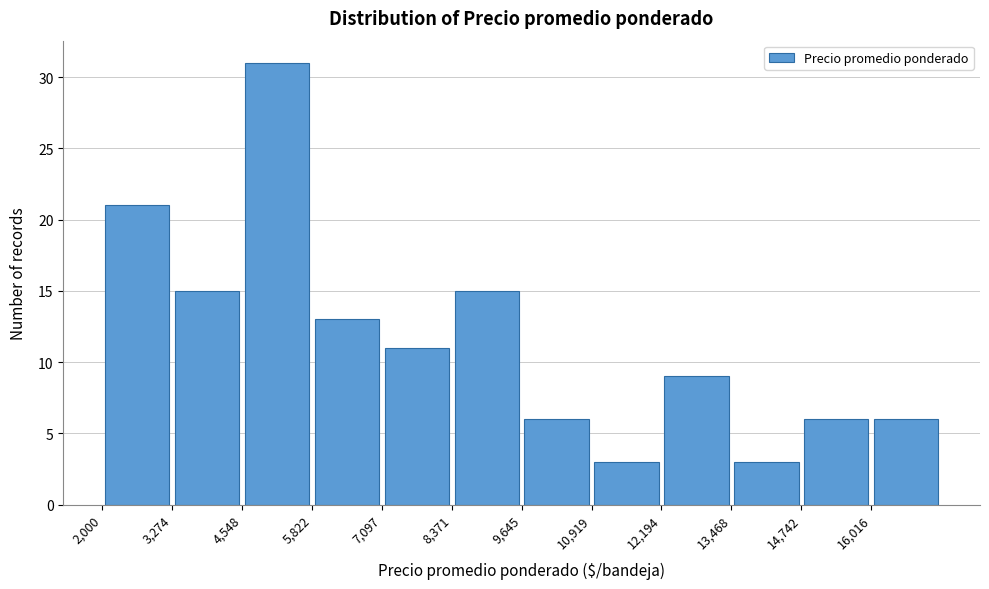

Reading left to right, transcribe this chart: for each bar, give the range it covers on the x-axis and its height. Neither the bar edges nor the heights are printed on the chart, so give them approximately, as read against the axes.

2000 to 3200: 21
3200 to 4600: 15
4600 to 5800: 31
5800 to 7000: 13
7000 to 8400: 11
8400 to 9600: 15
9600 to 11000: 6
11000 to 12200: 3
12200 to 13400: 9
13400 to 14800: 3
14800 to 16000: 6
16000 to 17200: 6